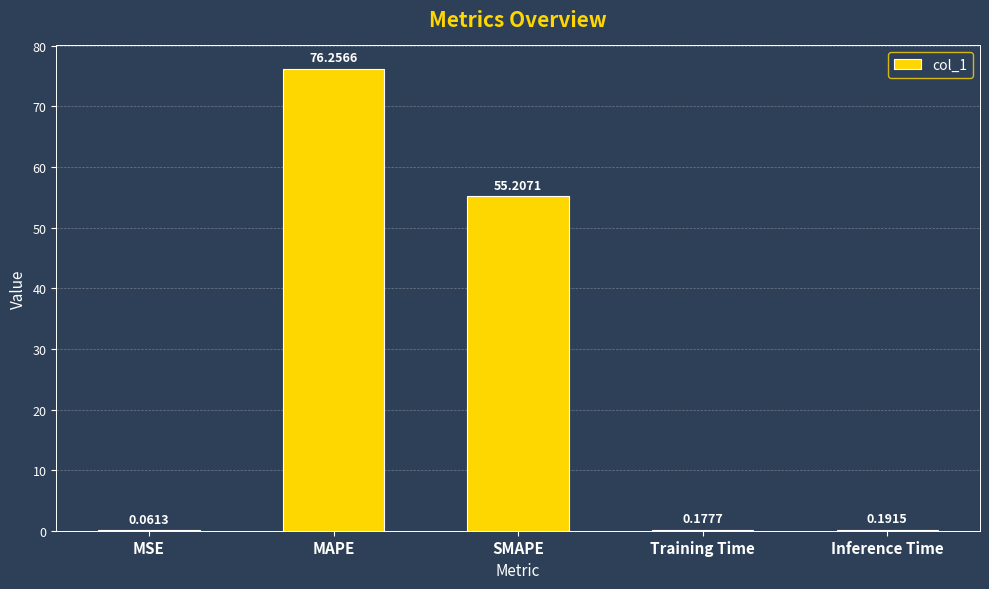

Which has a higher value, MAPE or Inference Time?

MAPE